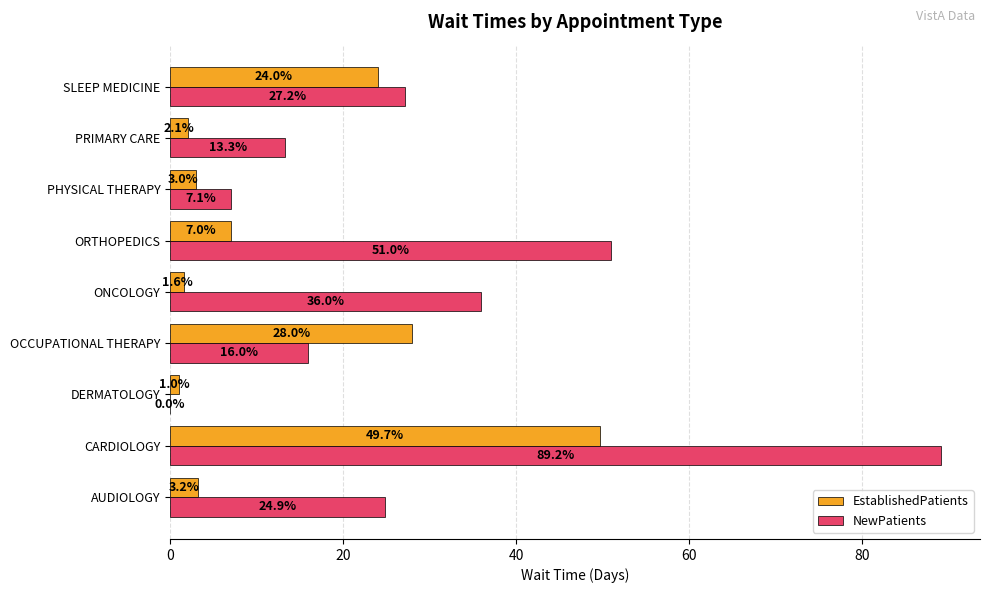

Between ONCOLOGY and SLEEP MEDICINE, which series saw the biggest shift?

EstablishedPatients